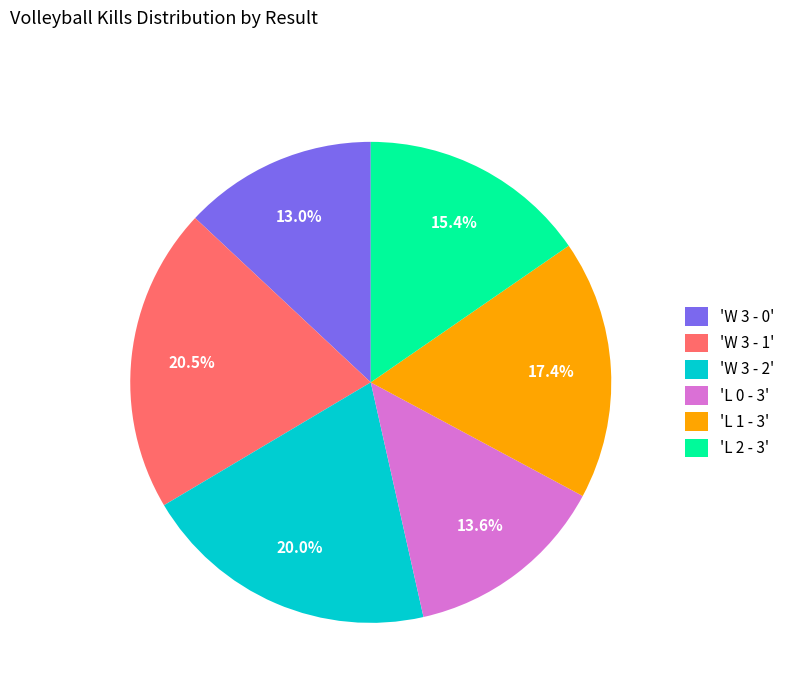

Which has a higher value, 'L 0 - 3' or 'L 2 - 3'?

'L 2 - 3'